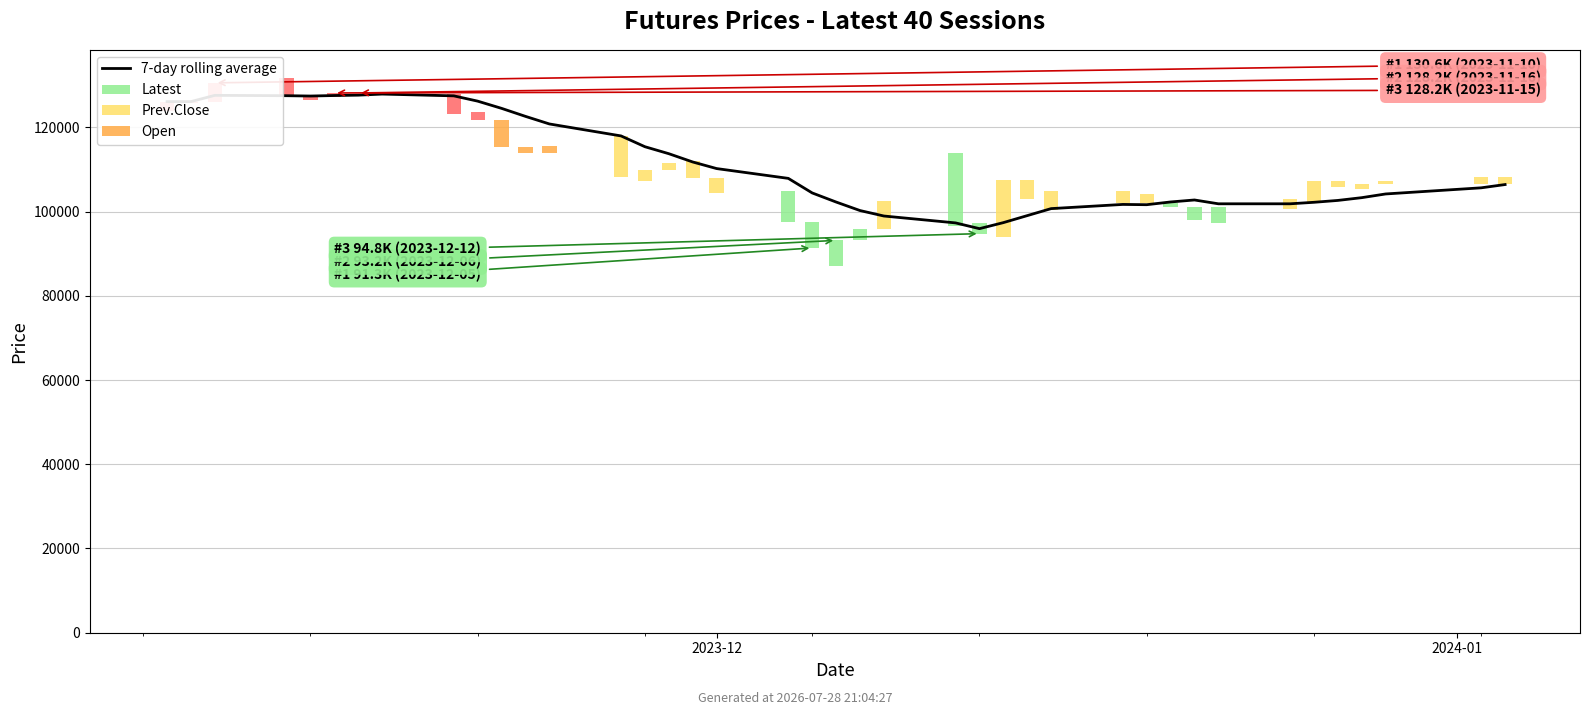

What is the change in value from 19 to 26?

-5385.7